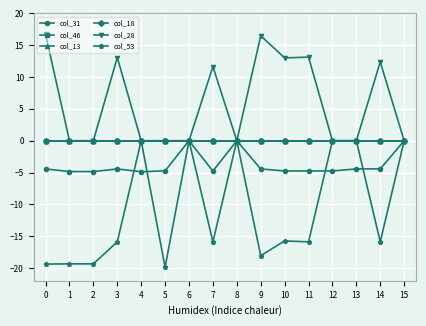

What is the spread (max minus min) of values at 11?

29.0